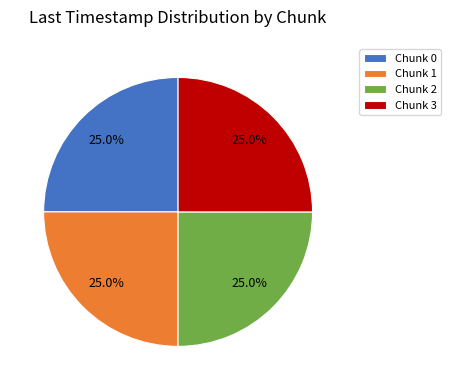

How many segments does this pie chart have?

4